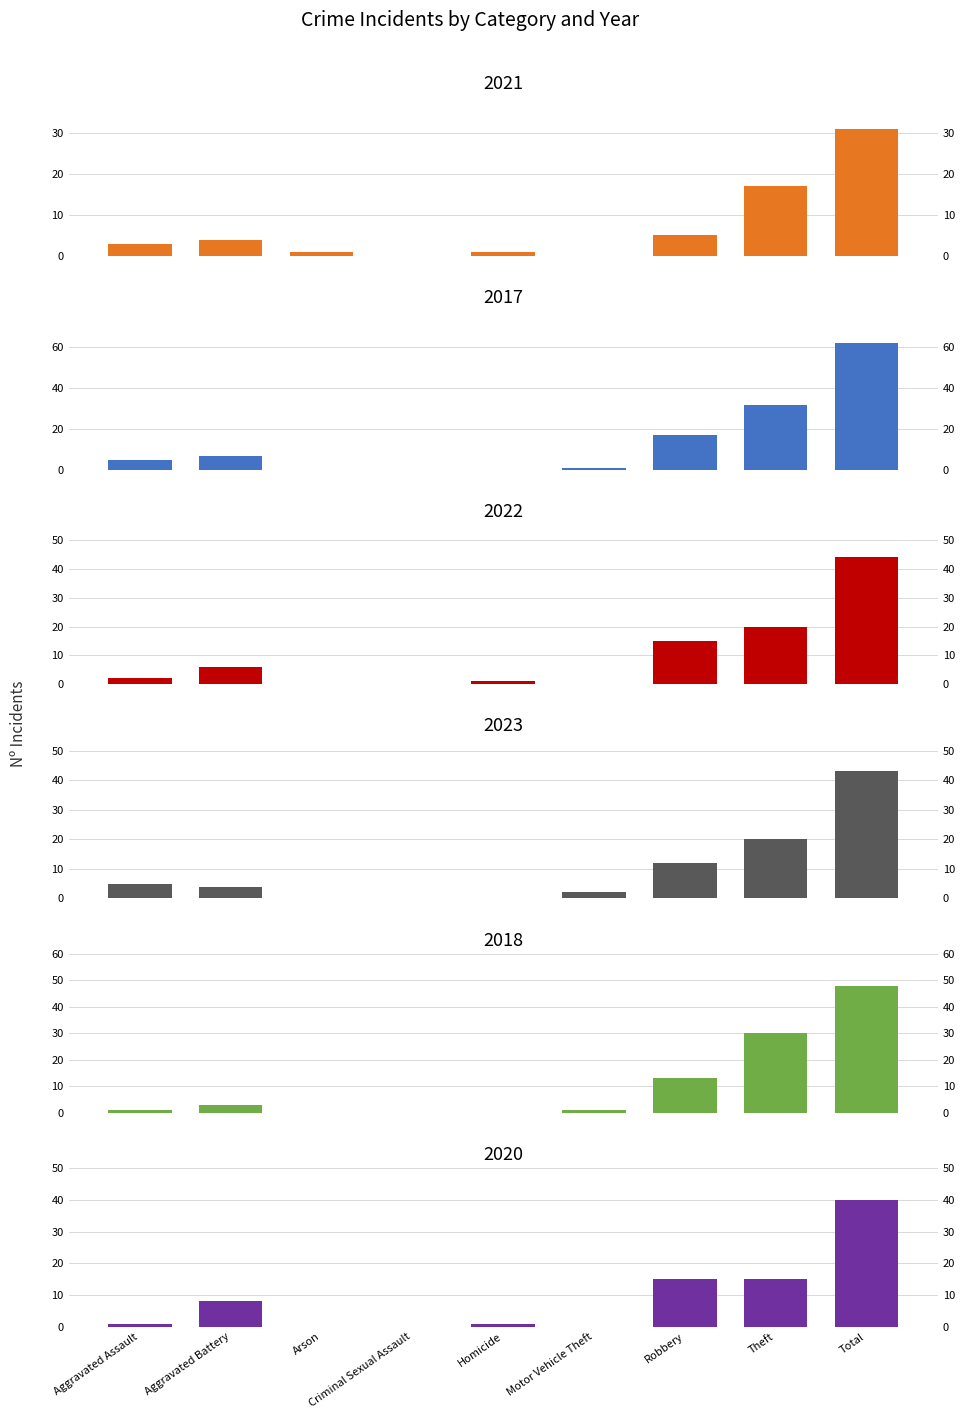

What is the difference between the 2023 values at Theft and Total?

23